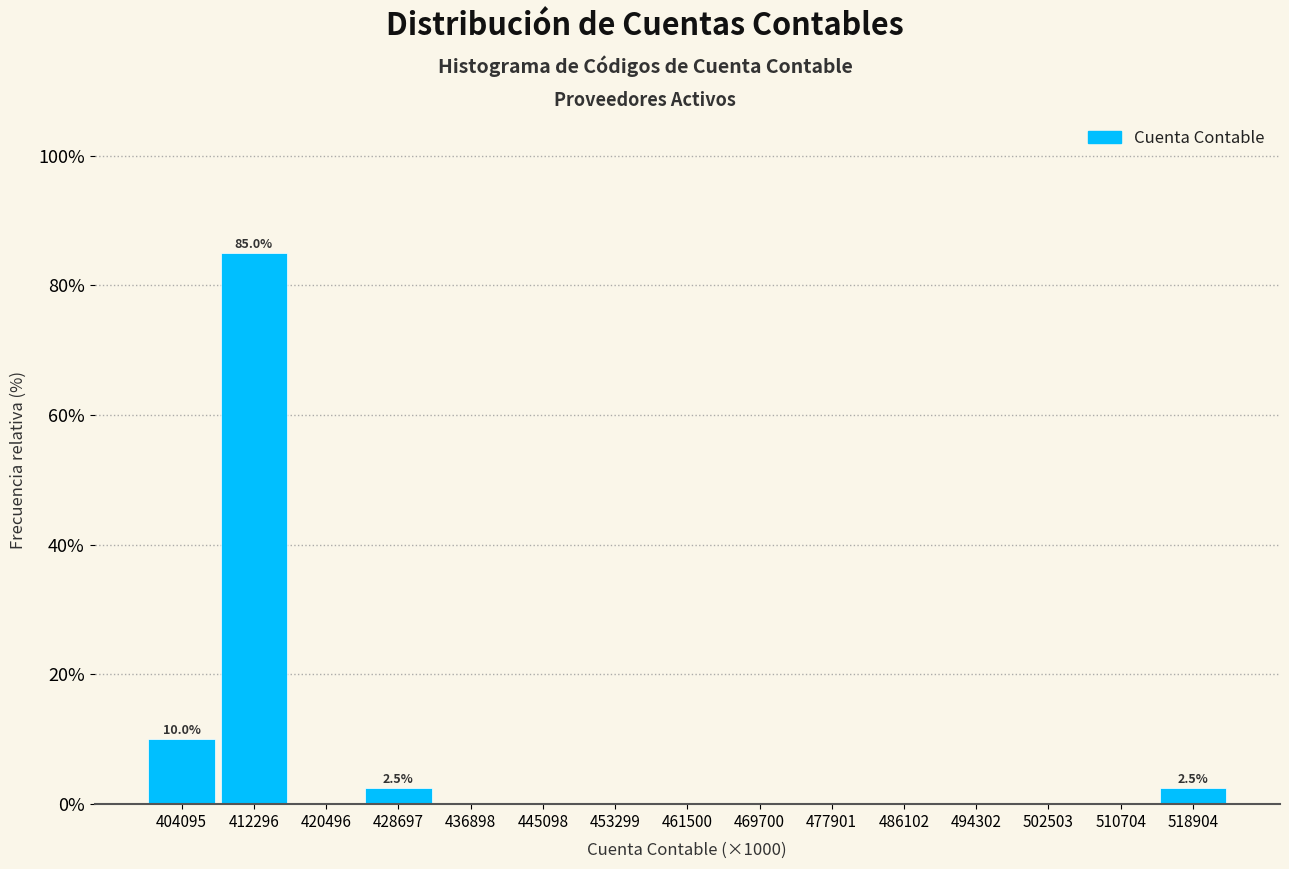

Reading left to right, transcribe all the data shown in this chart.

404095=10.0	412296=85.0	420496=0.0	428697=2.5	436898=0.0	445098=0.0	453299=0.0	461500=0.0	469700=0.0	477901=0.0	486102=0.0	494302=0.0	502503=0.0	510704=0.0	518904=2.5